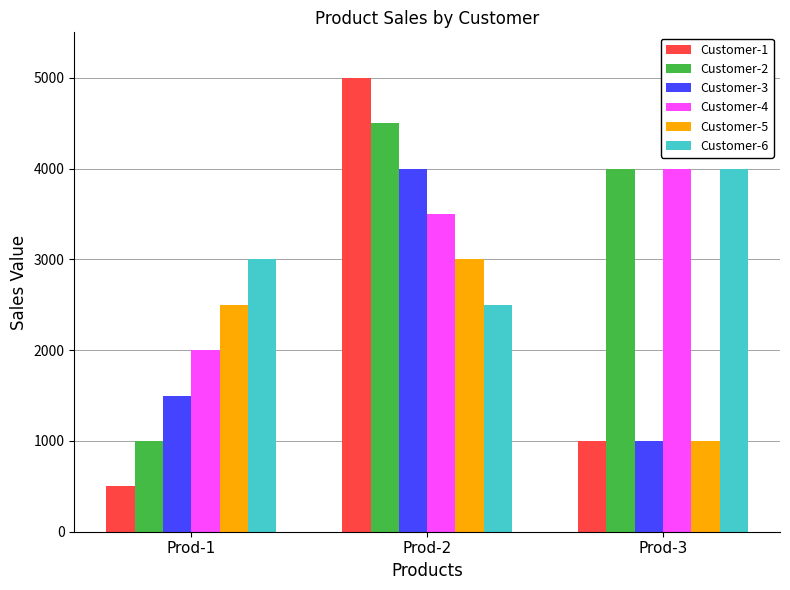

Reading left to right, what are all the values shown in this chart?

Customer-1: Prod-1=500	Prod-2=5000	Prod-3=1000
Customer-2: Prod-1=1000	Prod-2=4500	Prod-3=4000
Customer-3: Prod-1=1500	Prod-2=4000	Prod-3=1000
Customer-4: Prod-1=2000	Prod-2=3500	Prod-3=4000
Customer-5: Prod-1=2500	Prod-2=3000	Prod-3=1000
Customer-6: Prod-1=3000	Prod-2=2500	Prod-3=4000